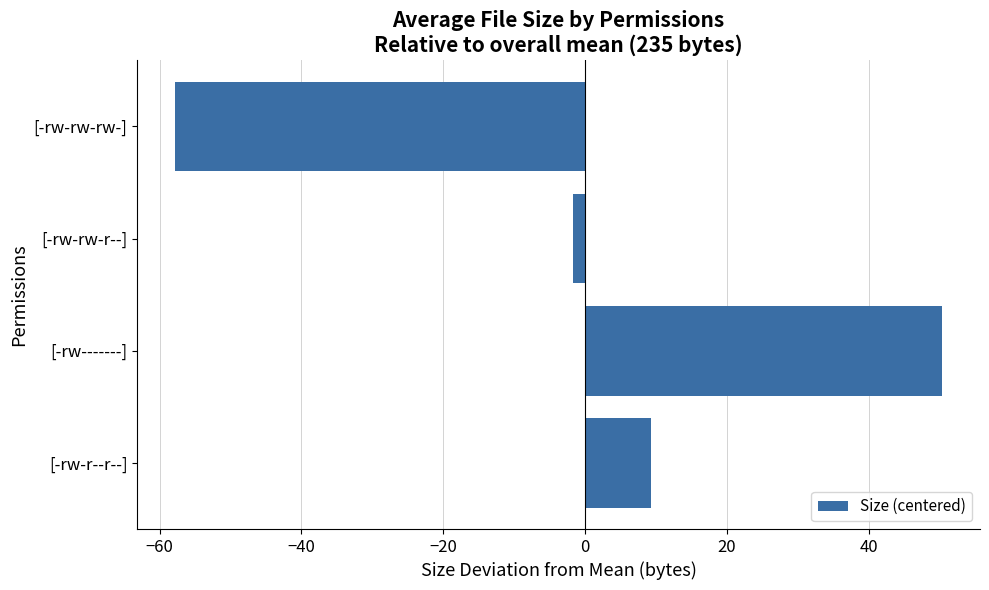

How many bars are there in total?

4